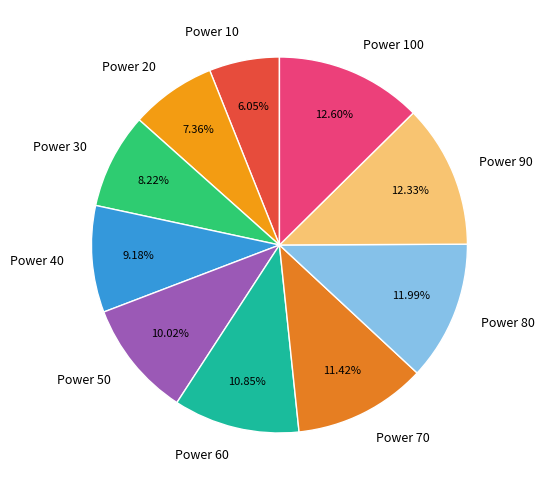

Approximately how many times larger is the value at Power 90 compared to Power 80?

1.0